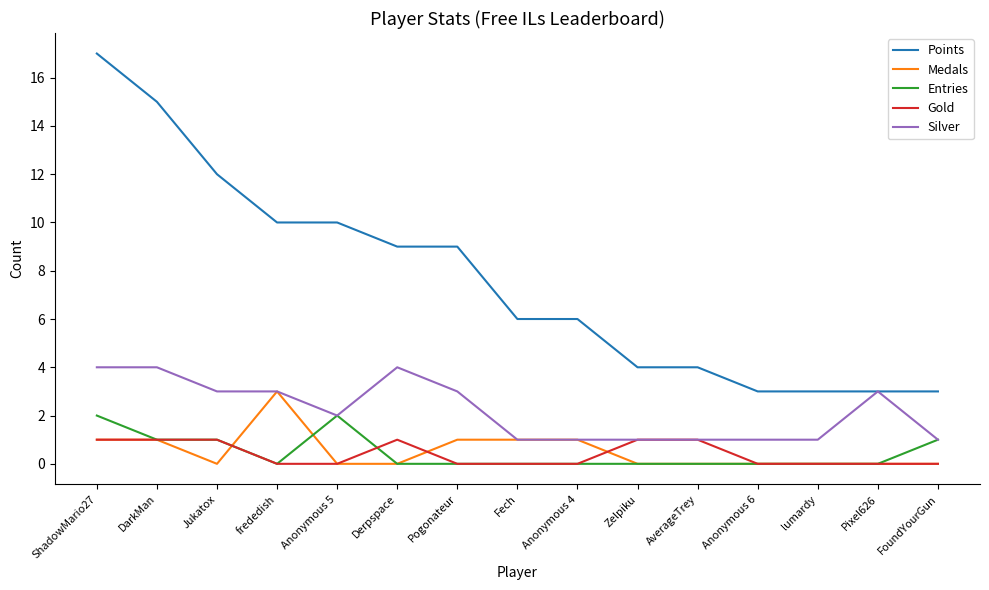

Where is Silver nearest to the value 2?

Anonymous 5